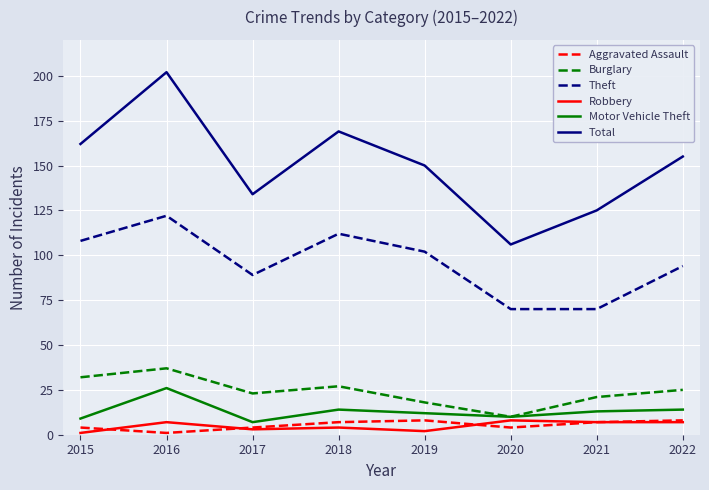

Is the value of Motor Vehicle Theft at 2022 greater than the value of Aggravated Assault at 2019?

Yes